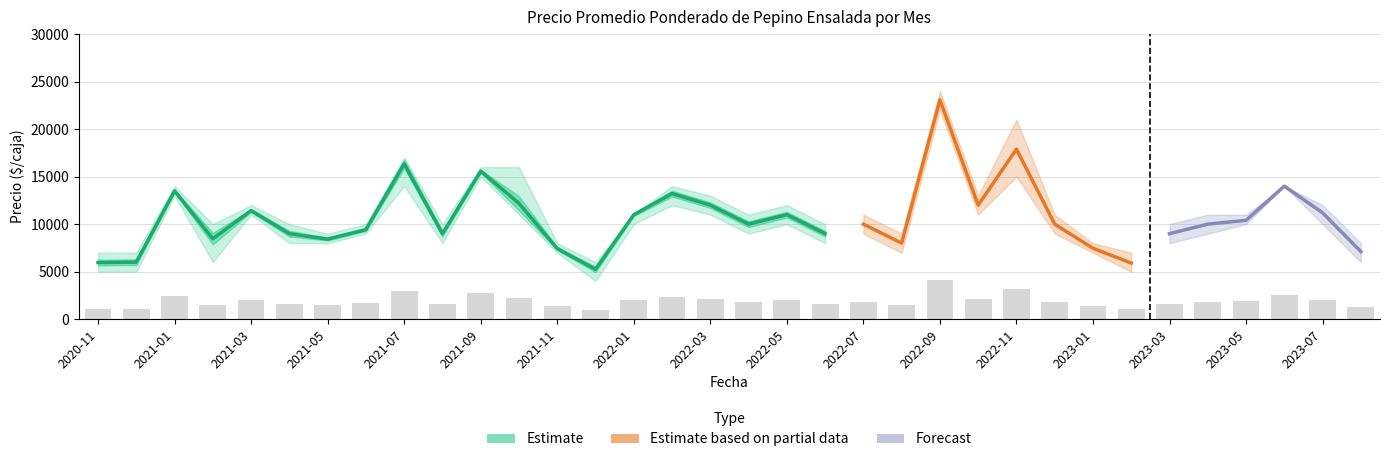

What is the value of the Precio minimo bar at the 5th from the left?

11000